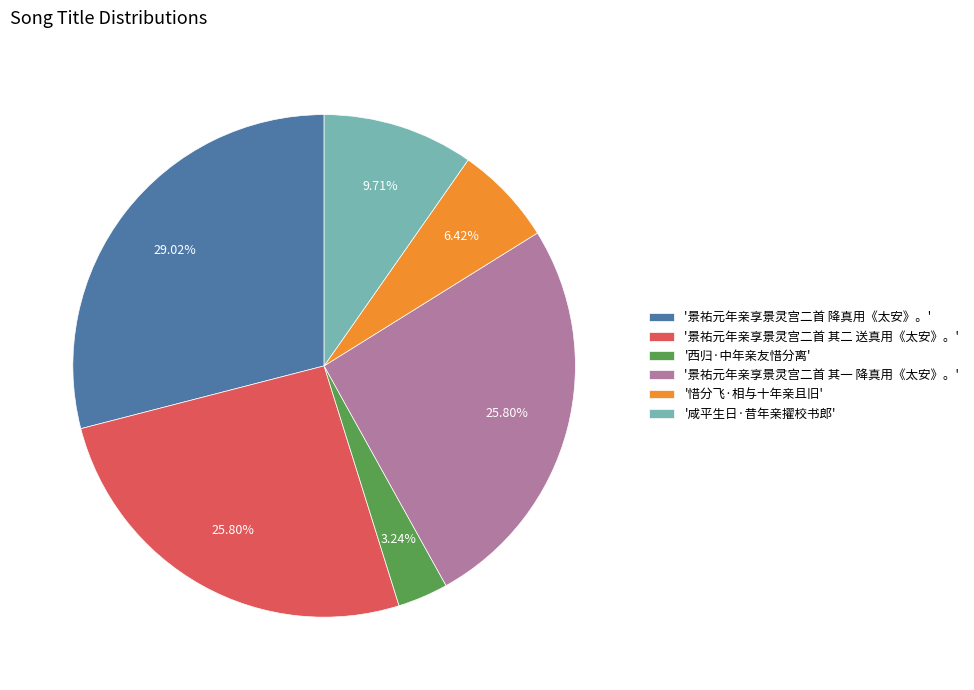

What is the smallest slice in the pie chart?

'西归·中年亲友惜分离'